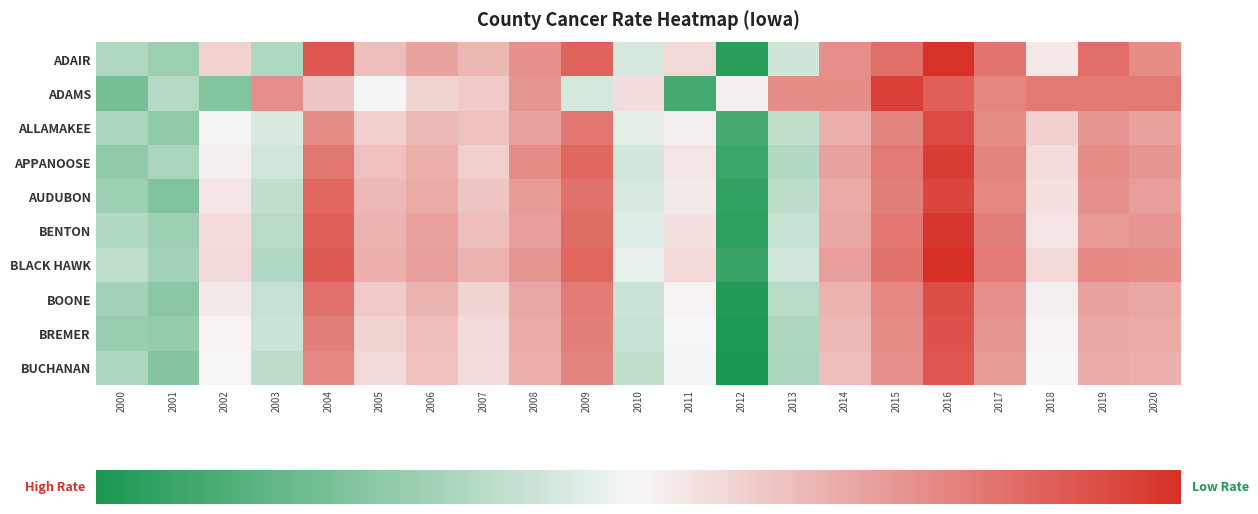

Which has a higher value, 2000 or 2010?

2010